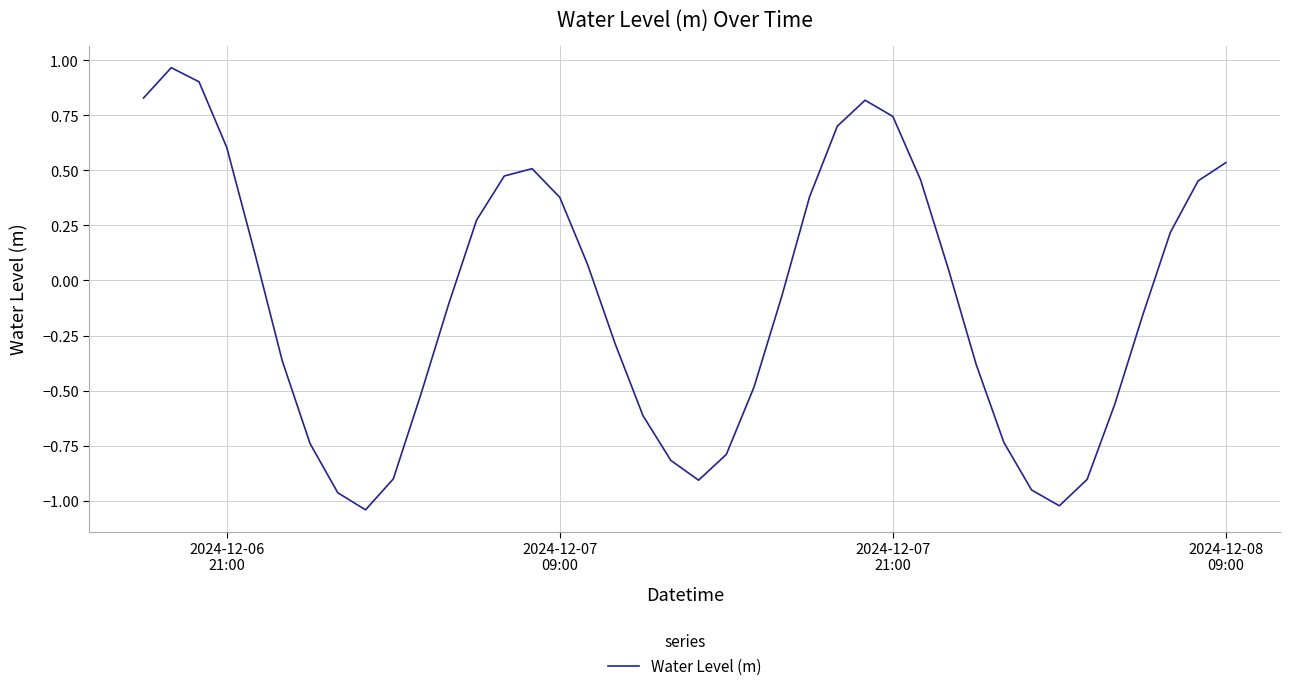

What is the difference between the maximum and minimum values?

2.0